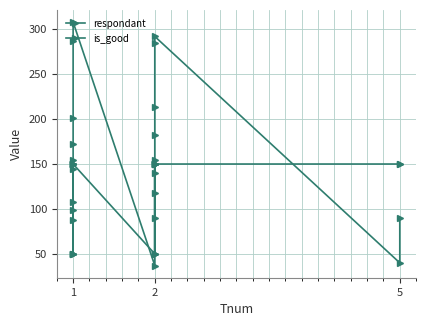

Which series has the largest total across all categories?

respondant